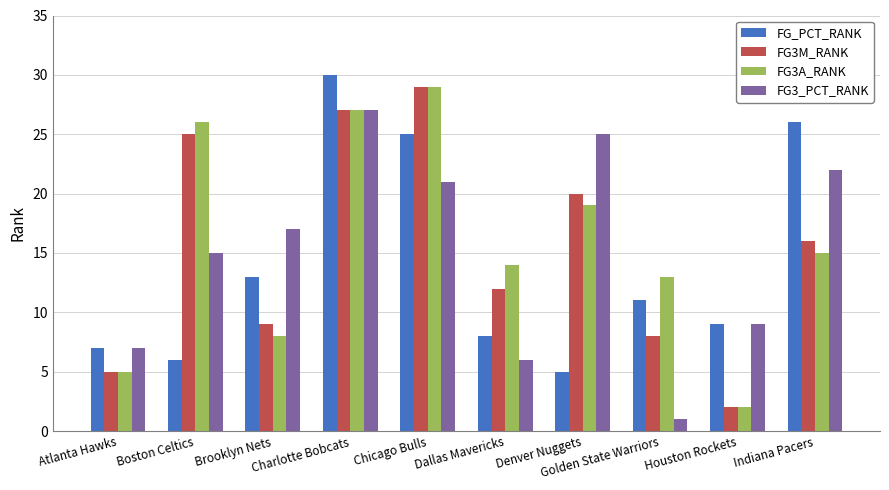

What is the label of the 8th bar from the right?

Brooklyn Nets